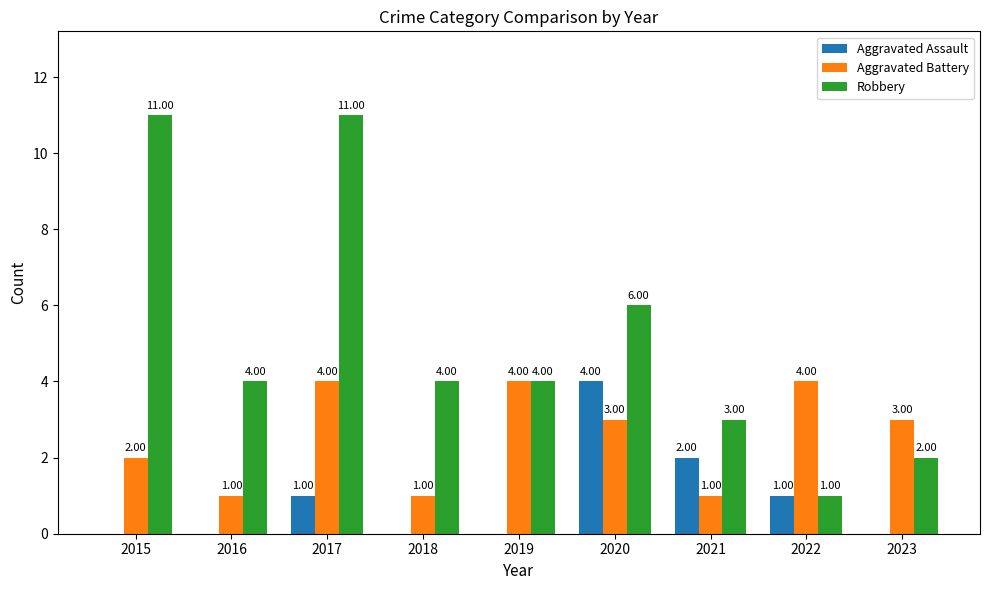

Is the value of Aggravated Battery at 2017 greater than the value of Aggravated Assault at 2017?

Yes